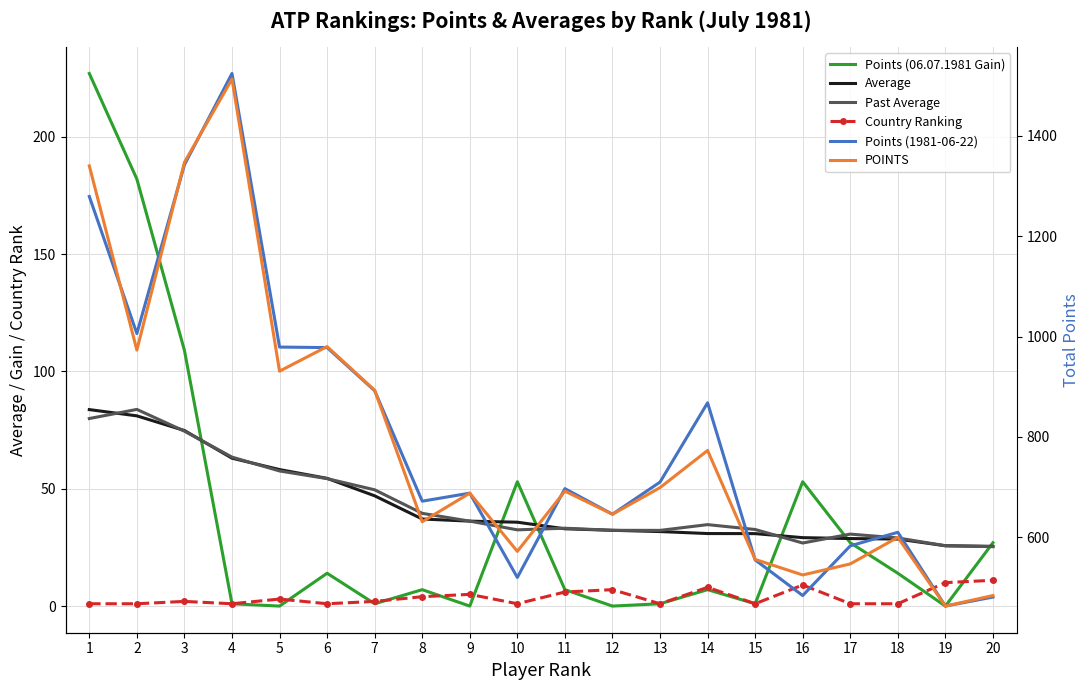

True or false: Country Ranking and Points (06.07.1981 Gain) cross at least once.

True